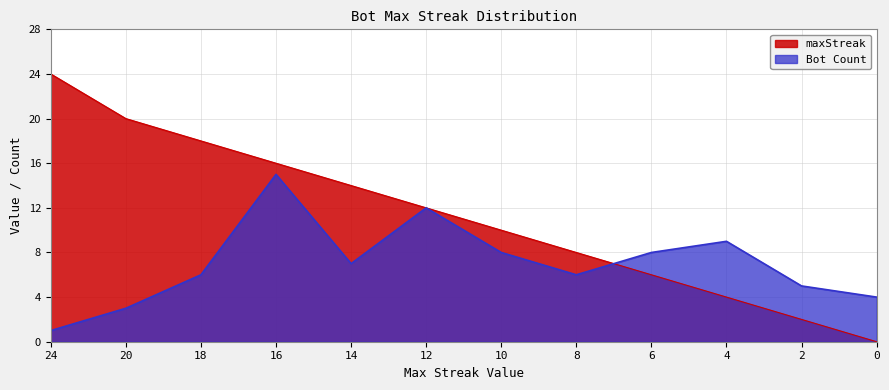

What is the highest value of the maxStreak series?

24